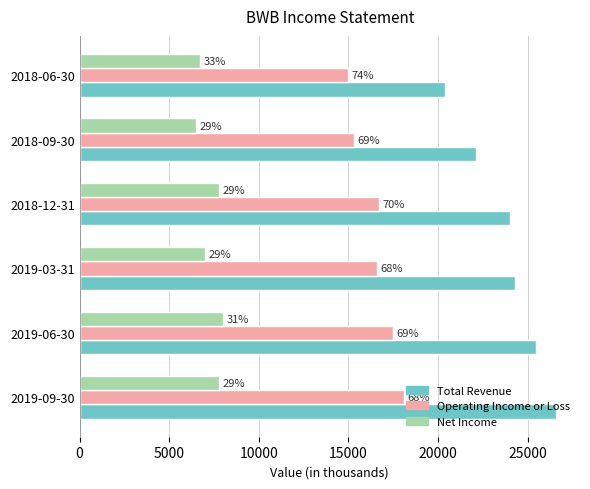

Which series has the largest range (max minus min)?

Total Revenue